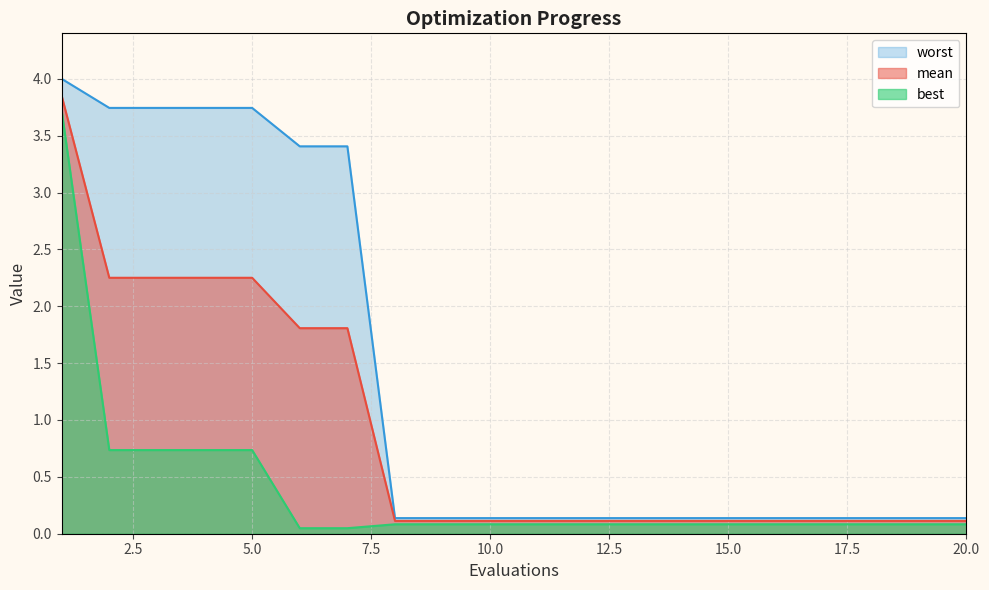

True or false: best and worst intersect in this chart.

False